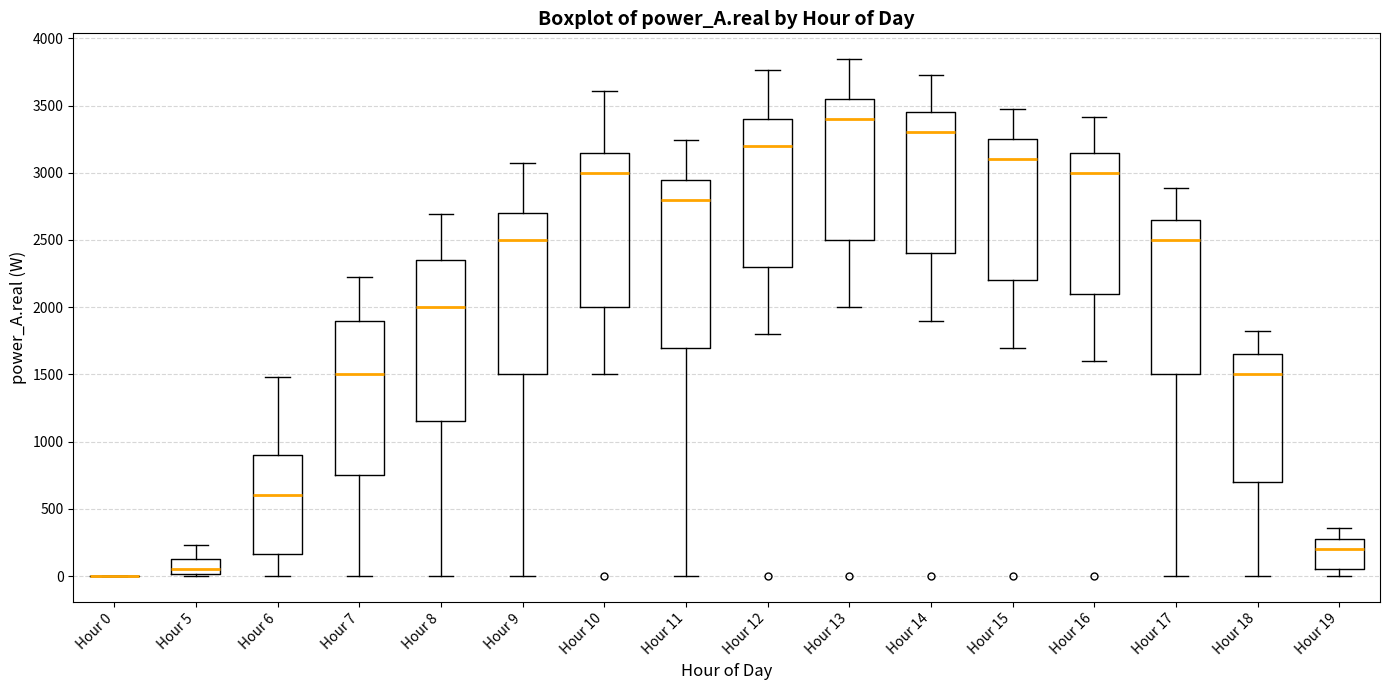

Reading left to right, read every box against the y-axis: the position of its median line, the range the box covers, and the ends of its whiskers. The values are not printed on the chart, so give them approximately, as read against the axis.

Hour 0: box collapsed to a line at 0, whiskers 0 to 0
Hour 5: median 50, box 0 to 150, whiskers 0 (just below the box's lower edge) to 250
Hour 6: median 600, box 150 to 900, whiskers 0 to 1500
Hour 7: median 1500, box 750 to 1900, whiskers 0 to 2200
Hour 8: median 2000, box 1150 to 2350, whiskers 0 to 2700
Hour 9: median 2500, box 1500 to 2700, whiskers 0 to 3050
Hour 10: median 3000, box 2000 to 3150, whiskers 1500 to 3600
Hour 11: median 2800, box 1700 to 2950, whiskers 0 to 3250
Hour 12: median 3200, box 2300 to 3400, whiskers 1800 to 3750
Hour 13: median 3400, box 2500 to 3550, whiskers 2000 to 3850
Hour 14: median 3300, box 2400 to 3450, whiskers 1900 to 3750
Hour 15: median 3100, box 2200 to 3250, whiskers 1700 to 3450
Hour 16: median 3000, box 2100 to 3150, whiskers 1600 to 3400
Hour 17: median 2500, box 1500 to 2650, whiskers 0 to 2900
Hour 18: median 1500, box 700 to 1650, whiskers 0 to 1800
Hour 19: median 200, box 50 to 300, whiskers 0 to 350